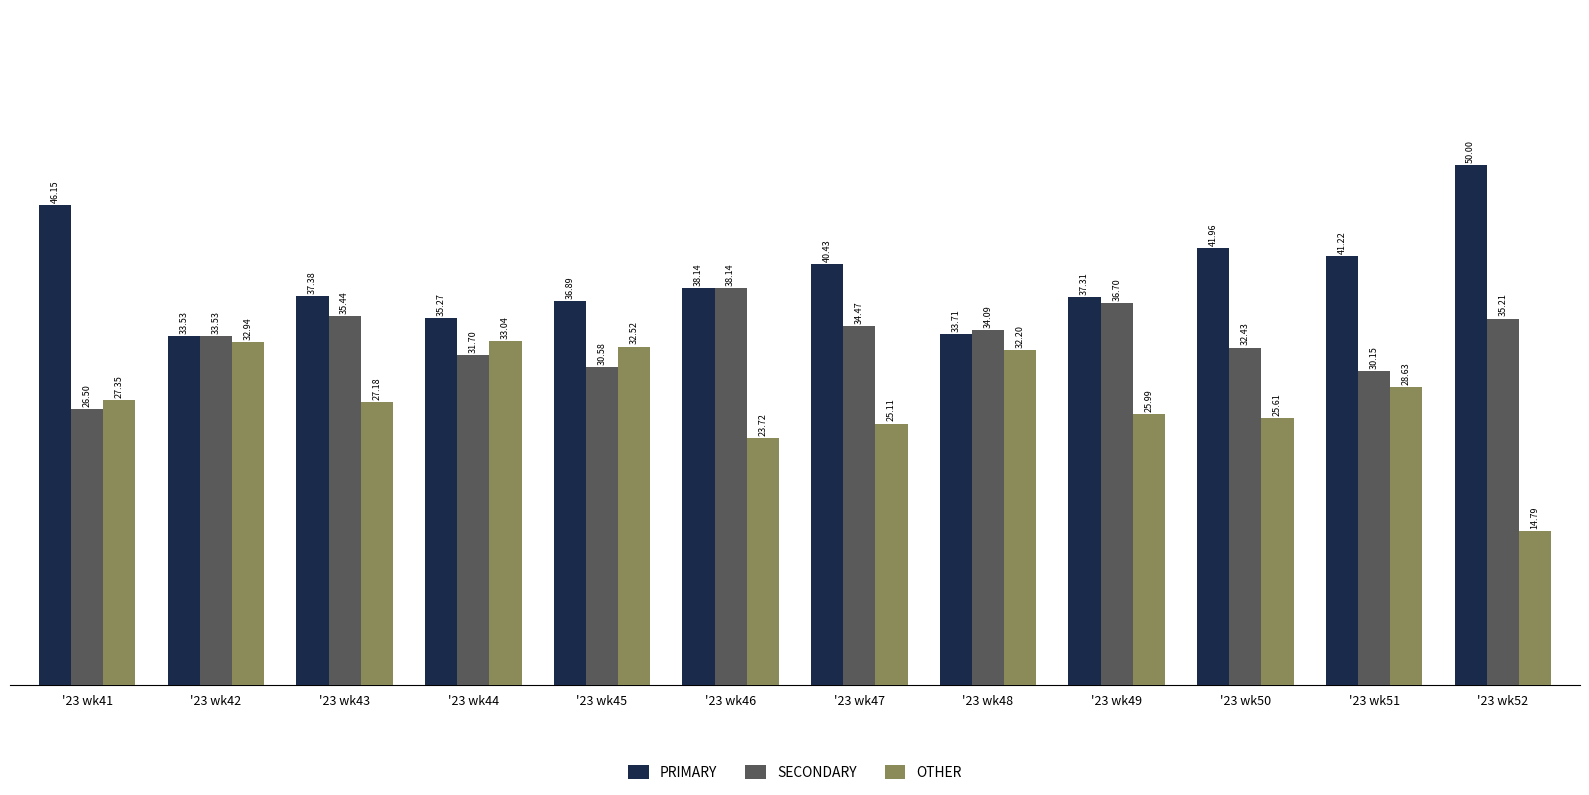

The OTHER series shows 25.6 at '23 wk50. True or false?

True